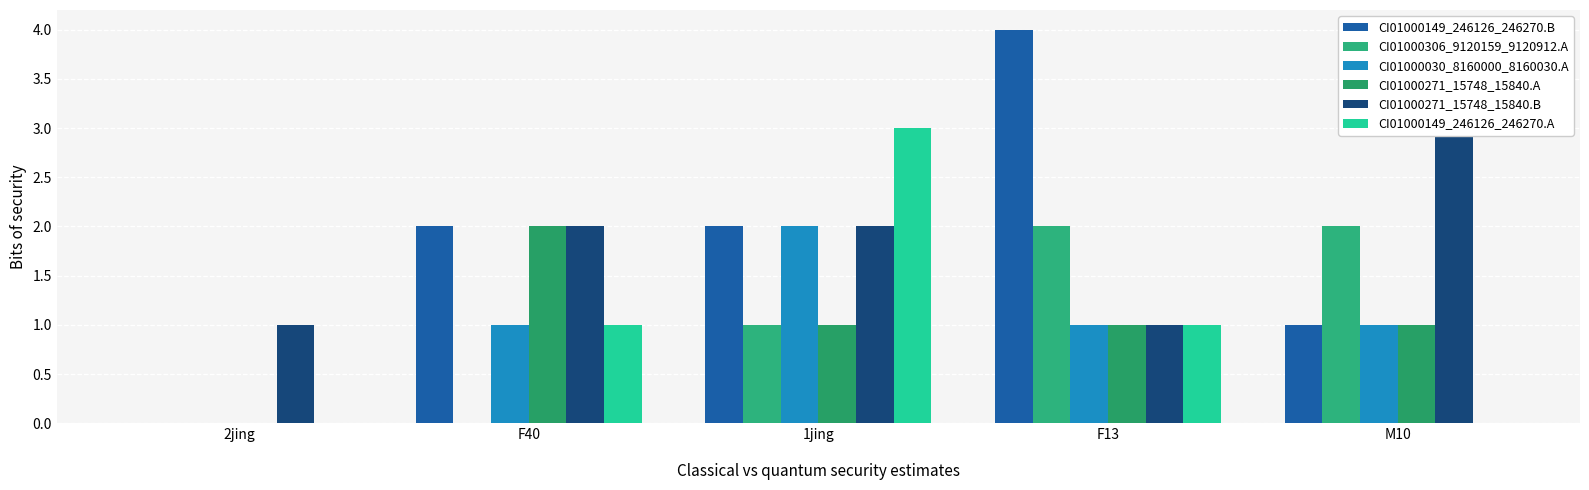

What is the sum of all CI01000271_15748_15840.A values?

5